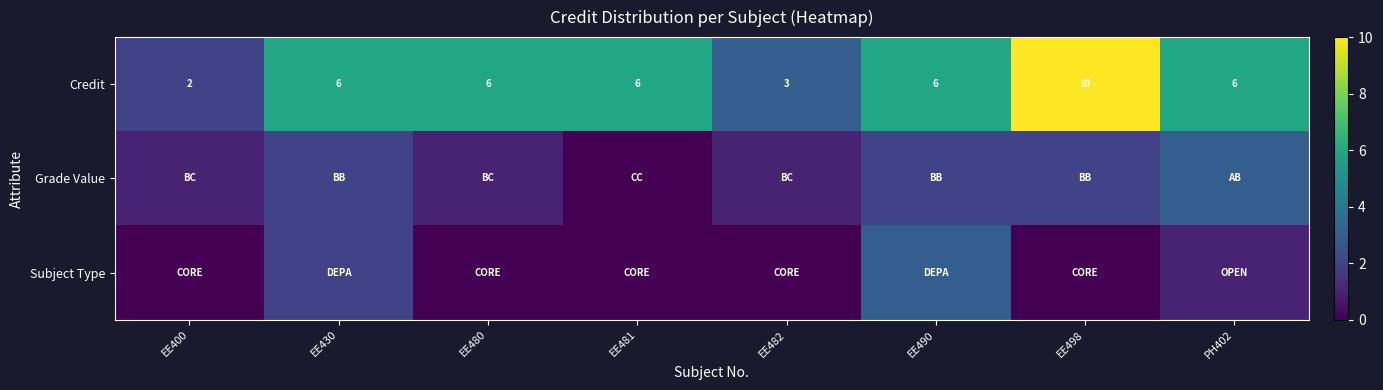

What is the total value across all series at EE430?

10